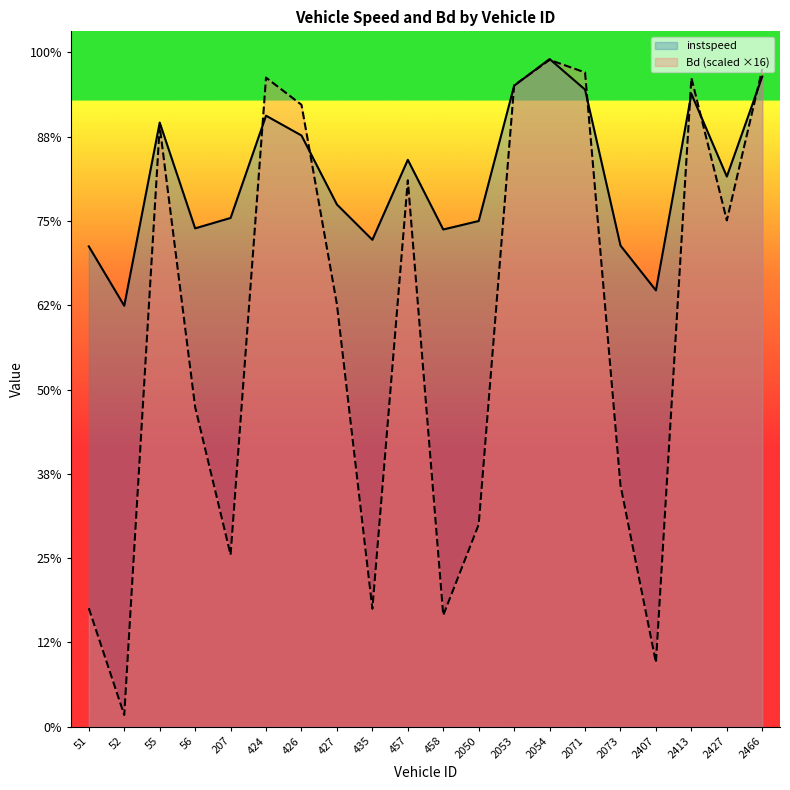

Which series has the widest spread of values?

Bd (scaled ×16)